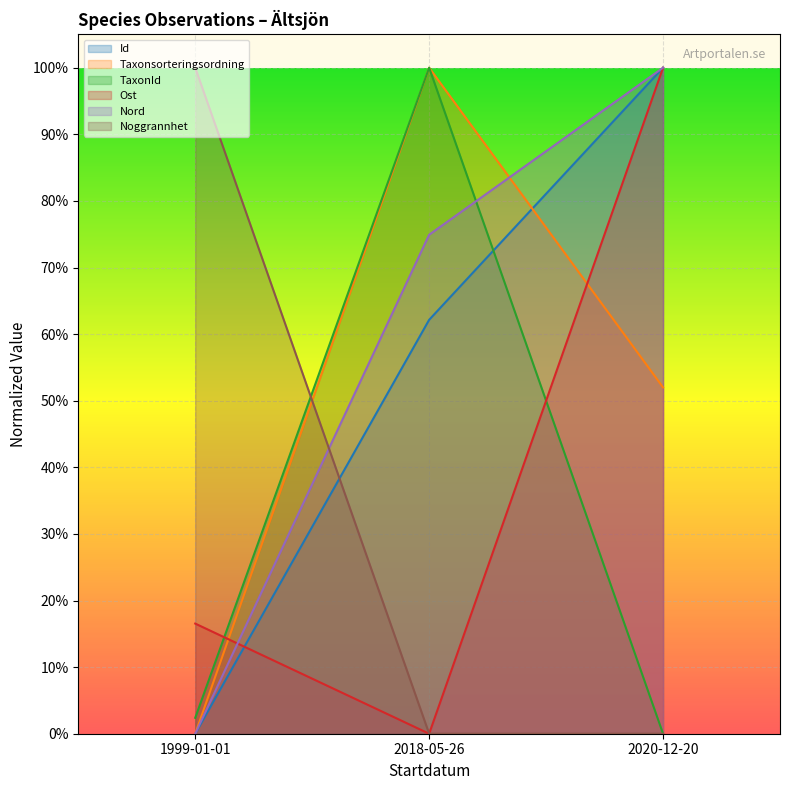

Which series changed the most between 1999-01-01 and 2020-12-20?

Id